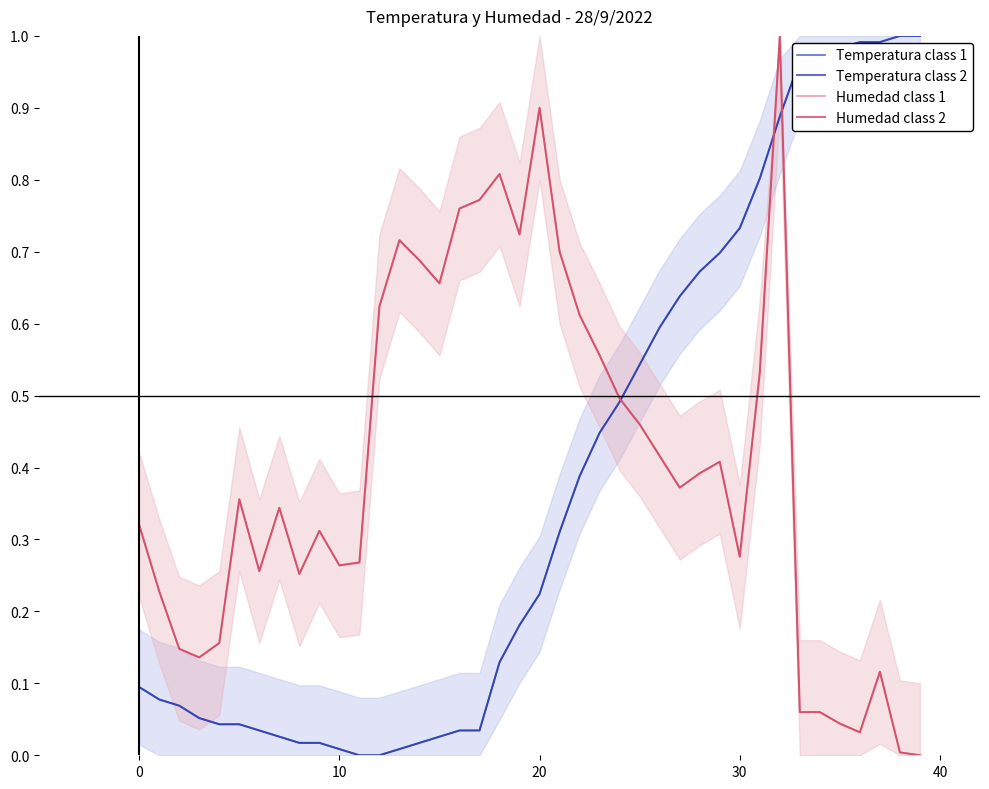

What is the total value across all series at 14?

1.4